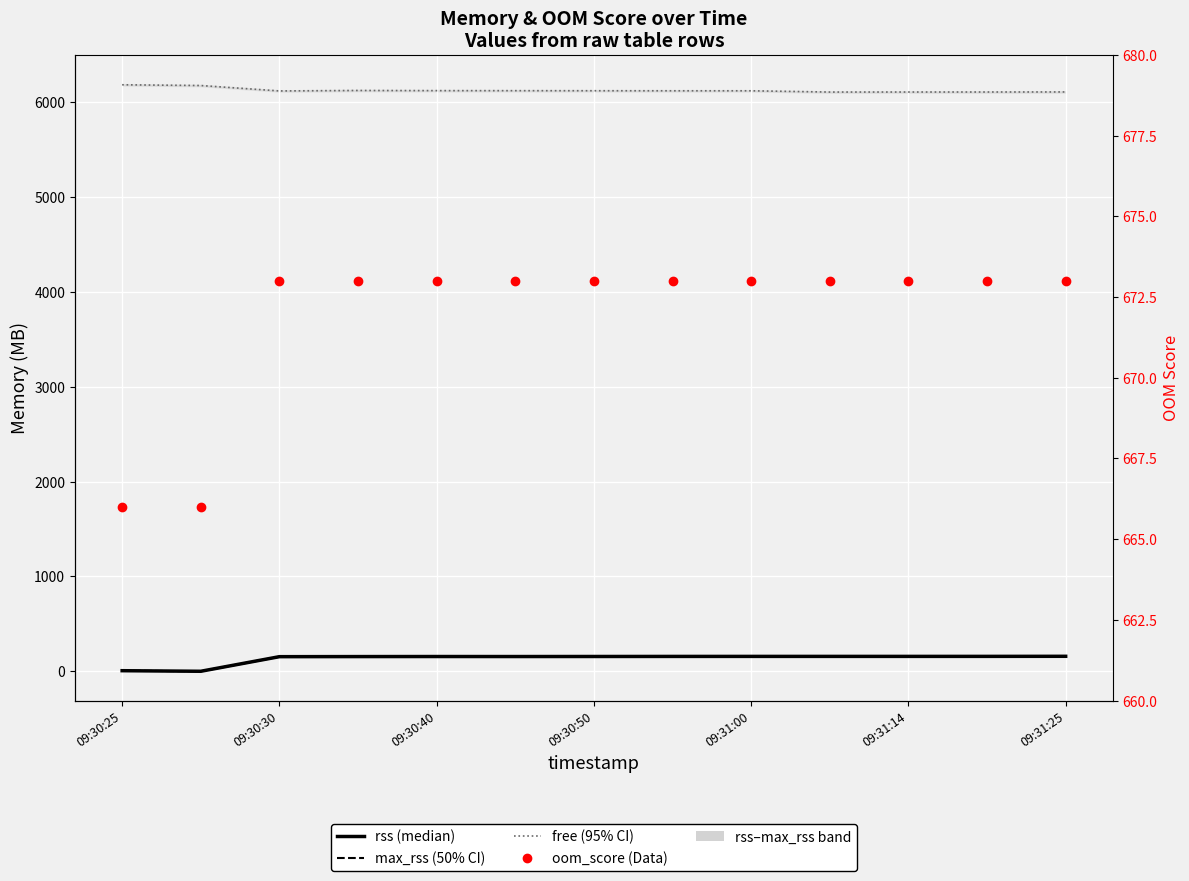

The free (95% CI) series shows 6118.6 at 7. True or false?

True